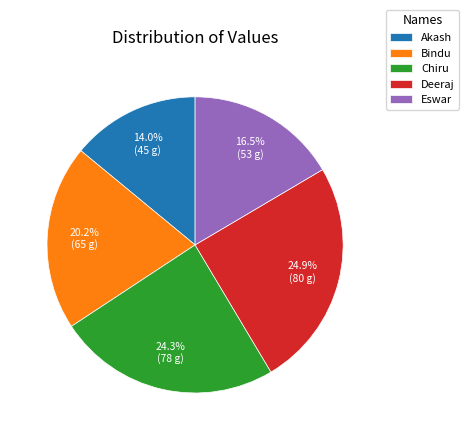

Count the number of slices in the pie.

5